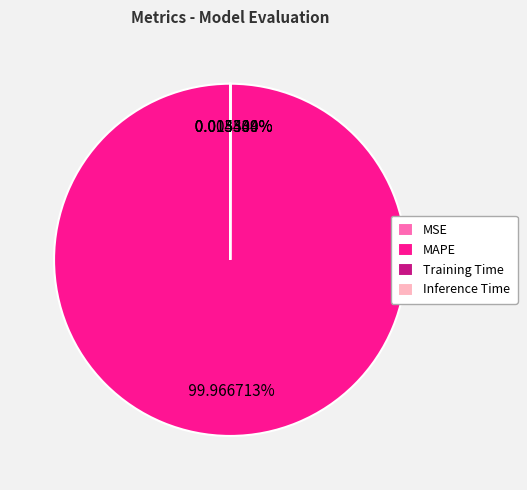

Which slice is the largest?

MAPE